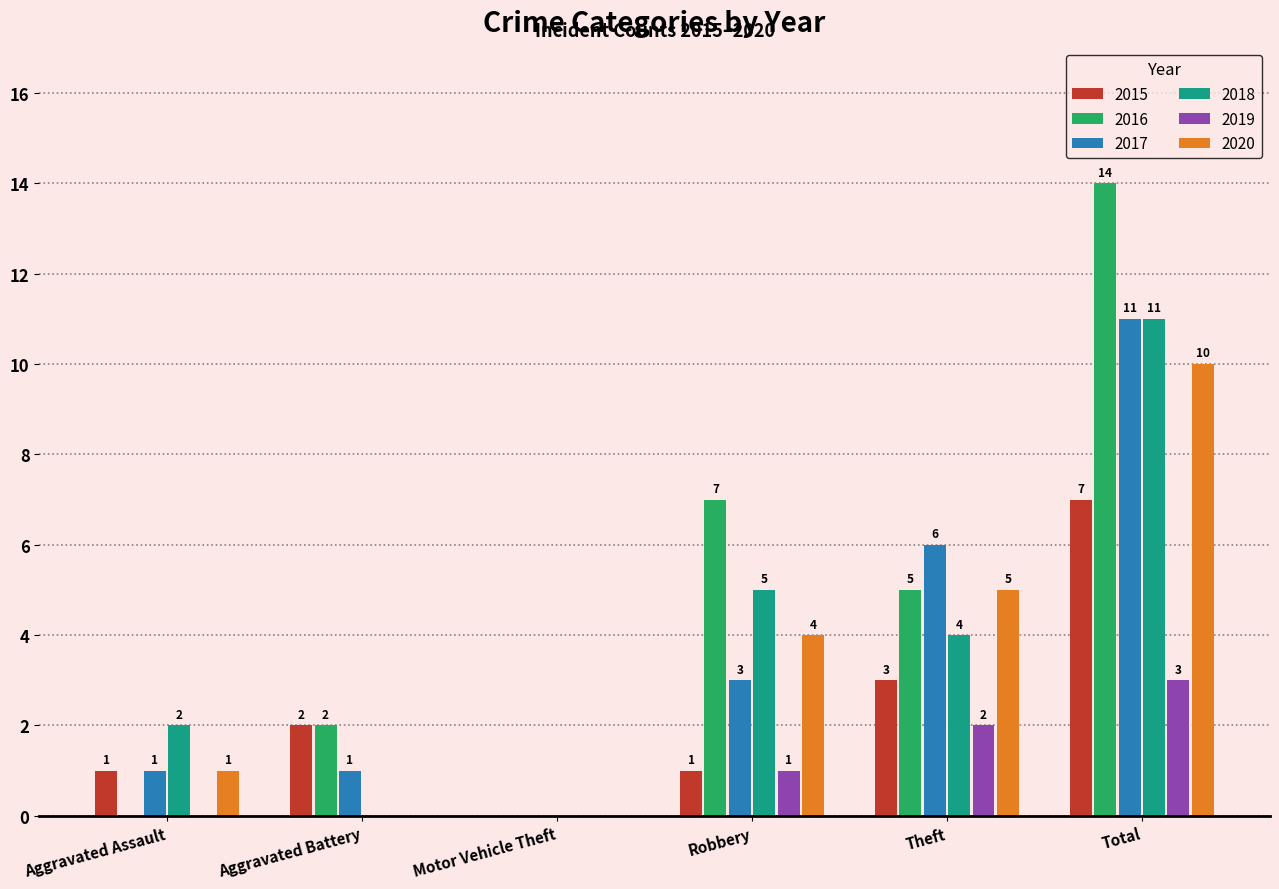

Count the number of categories in the chart.

6